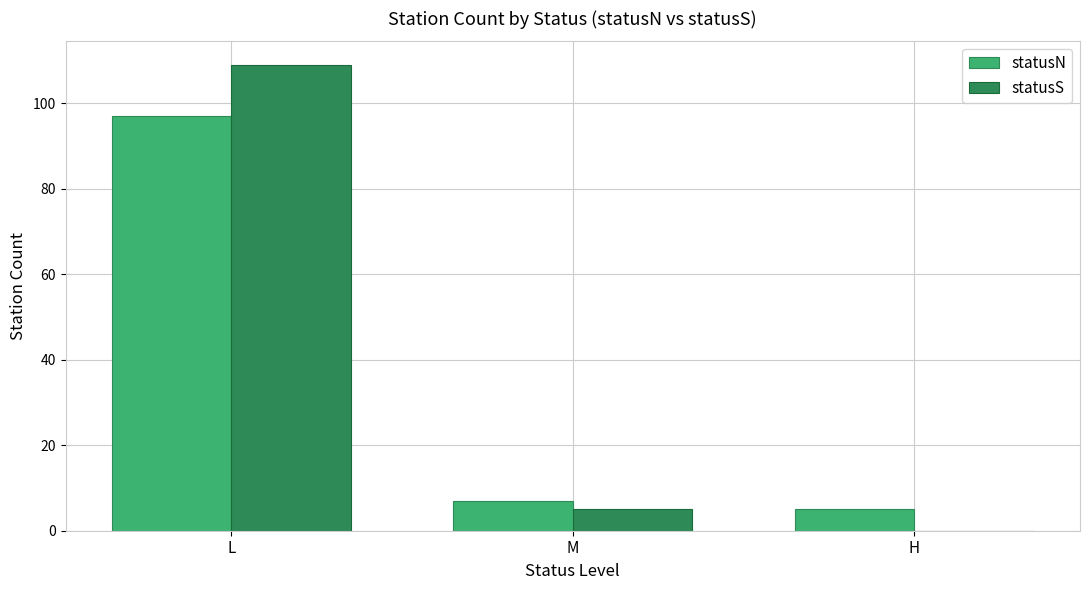

Which series has the largest range (max minus min)?

statusS